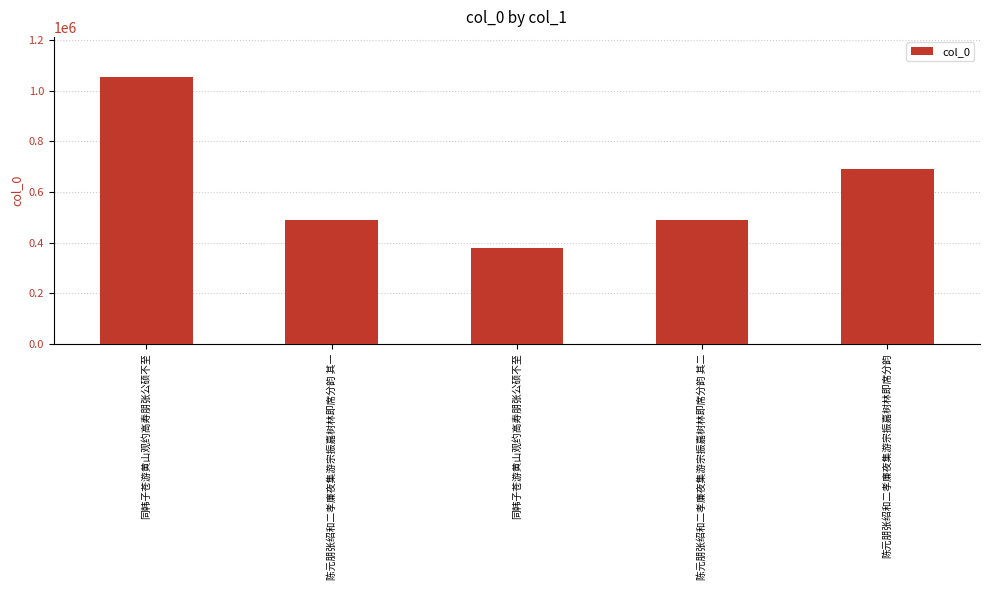

How many bars are there in total?

5